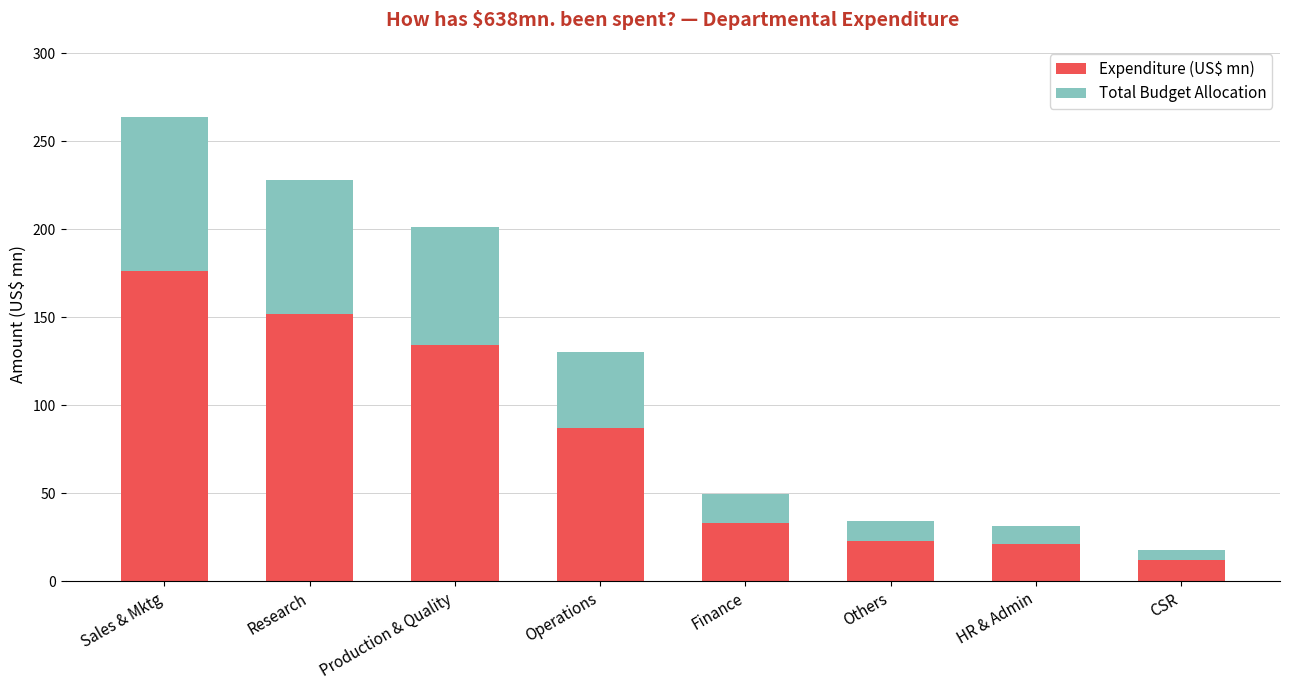

Which category has the highest value across all series?

Sales & Mktg